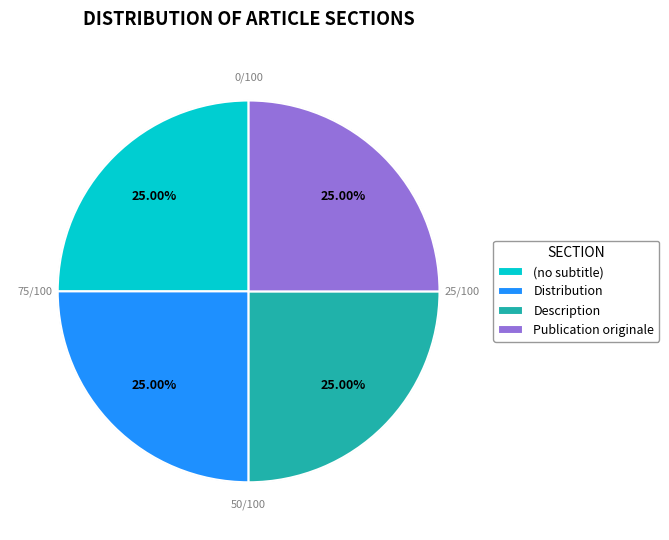

Does Description account for over 50% of the chart?

No